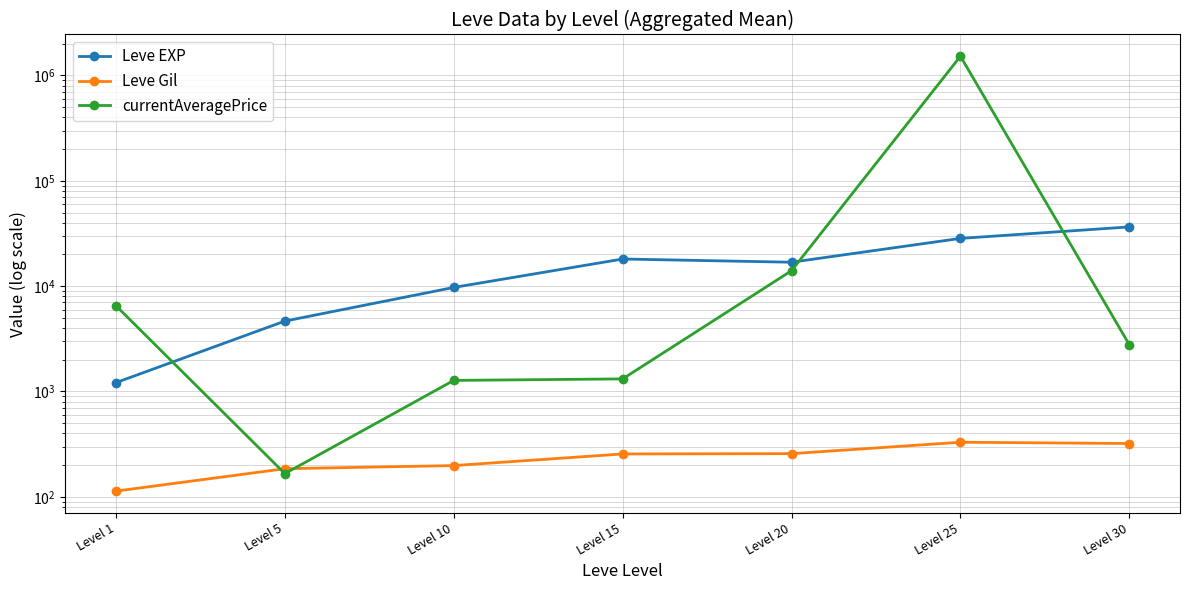

True or false: currentAveragePrice has more than 2 points higher than both neighbors.

False